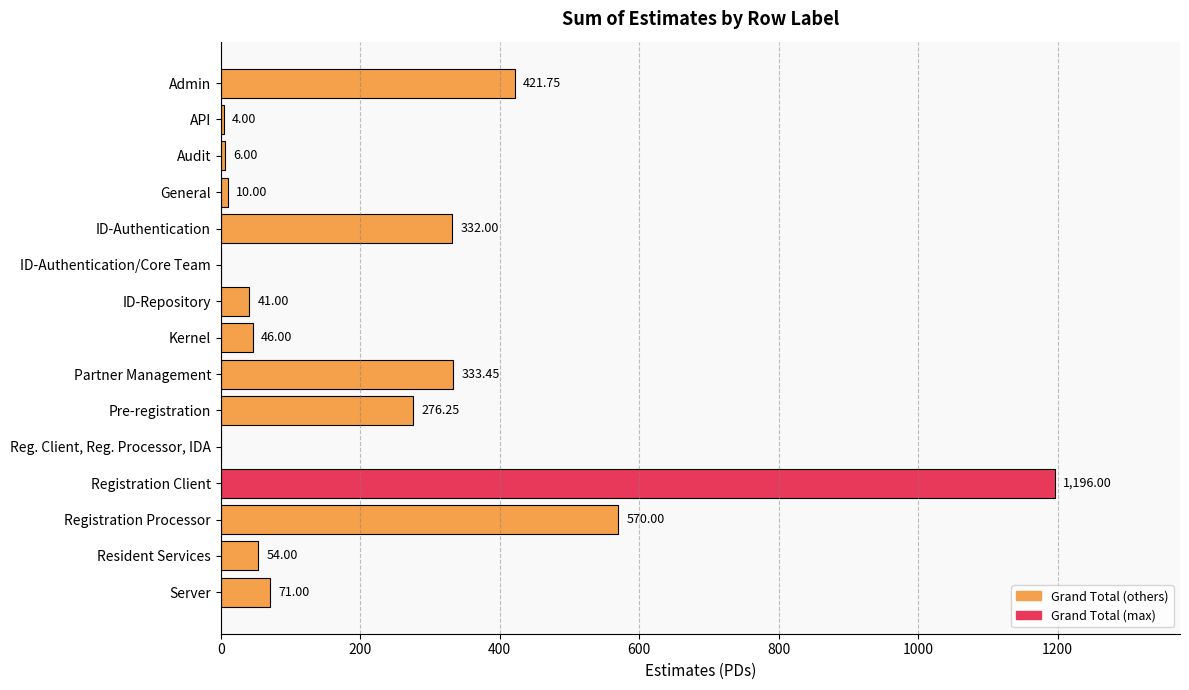

What is the sum of the values at General and Reg. Client, Reg. Processor, IDA?

10.0